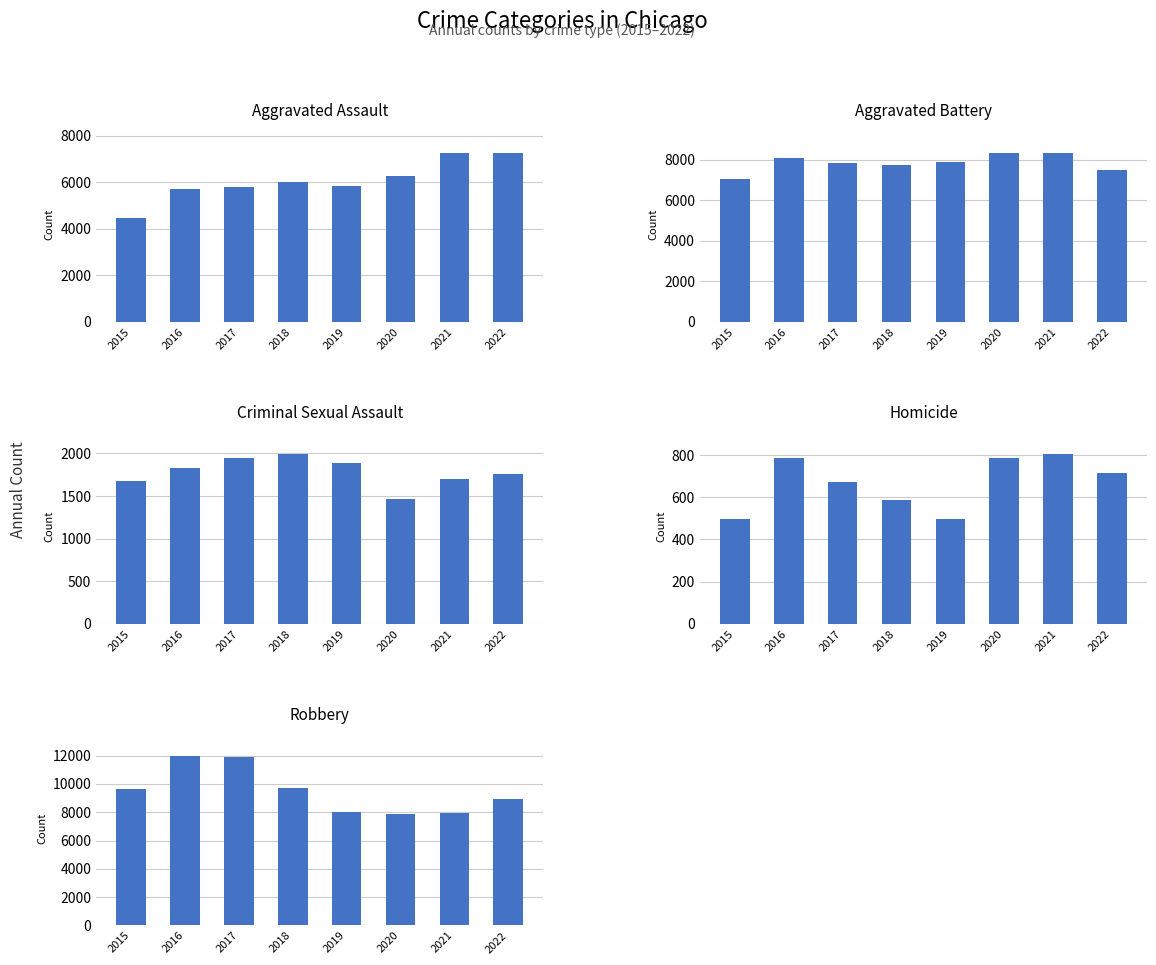

What is the value of the Aggravated Assault bar at the 8th from the left?

7277